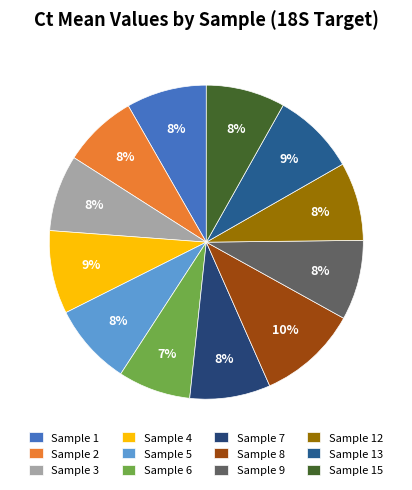

Do Sample 13 and Sample 2 together represent more than half of the pie?

No